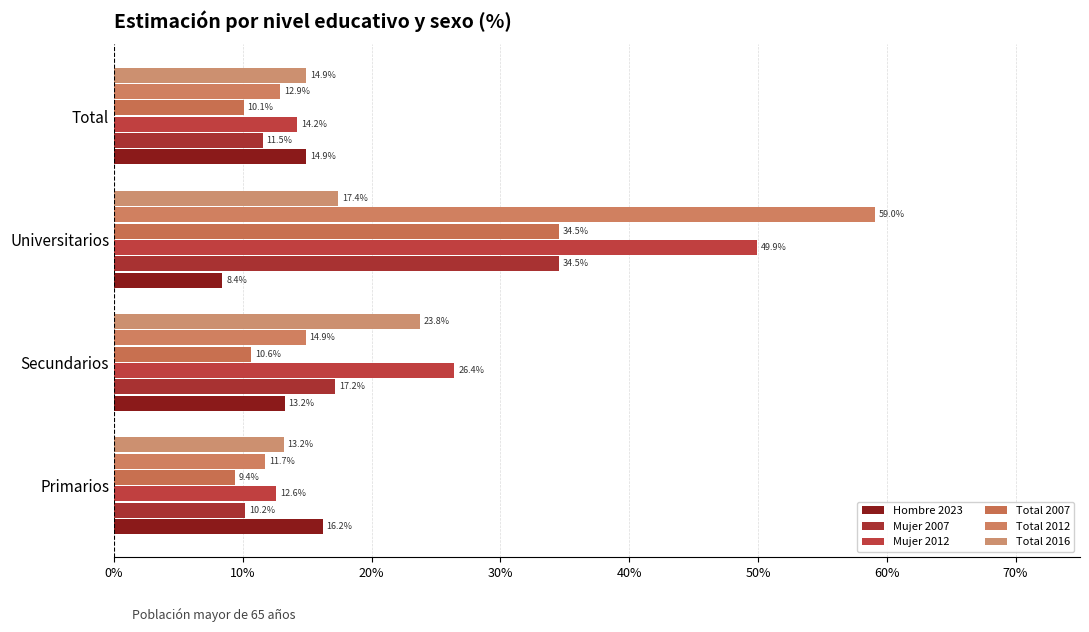

Which series has the largest total across all categories?

Mujer 2012